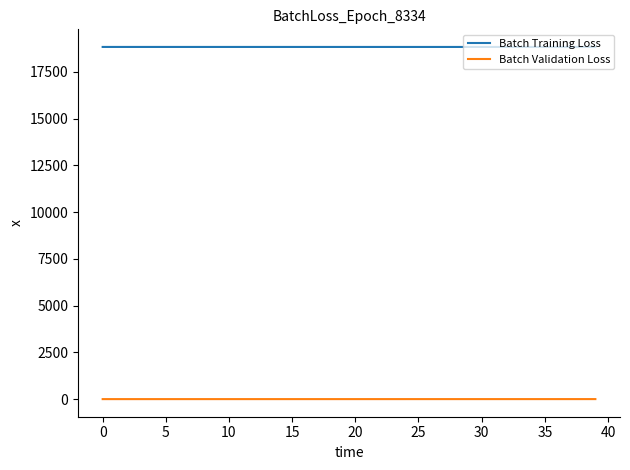

What is the lowest value of the Batch Training Loss series?

18838.8